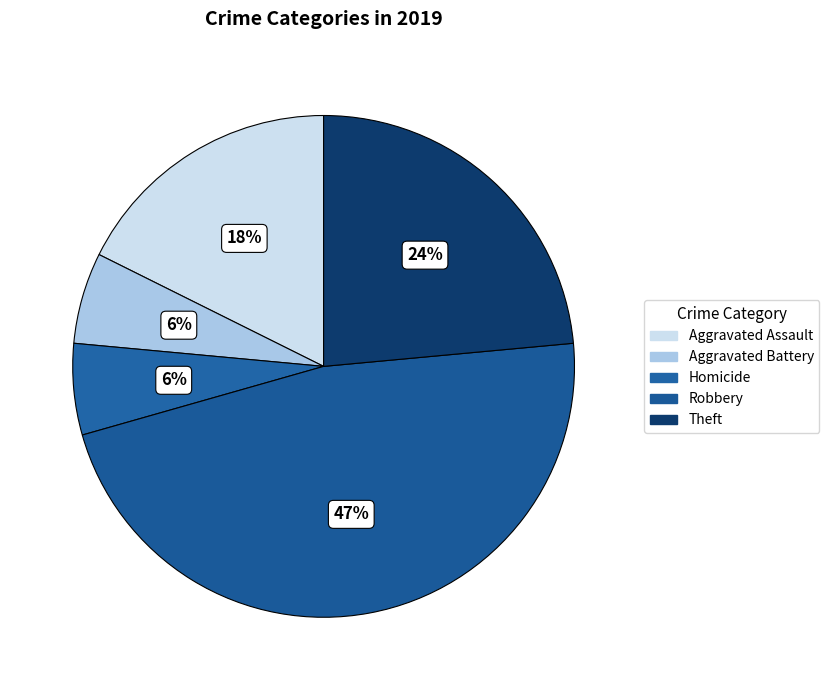

Combined, do Aggravated Assault and Theft account for over 50%?

No